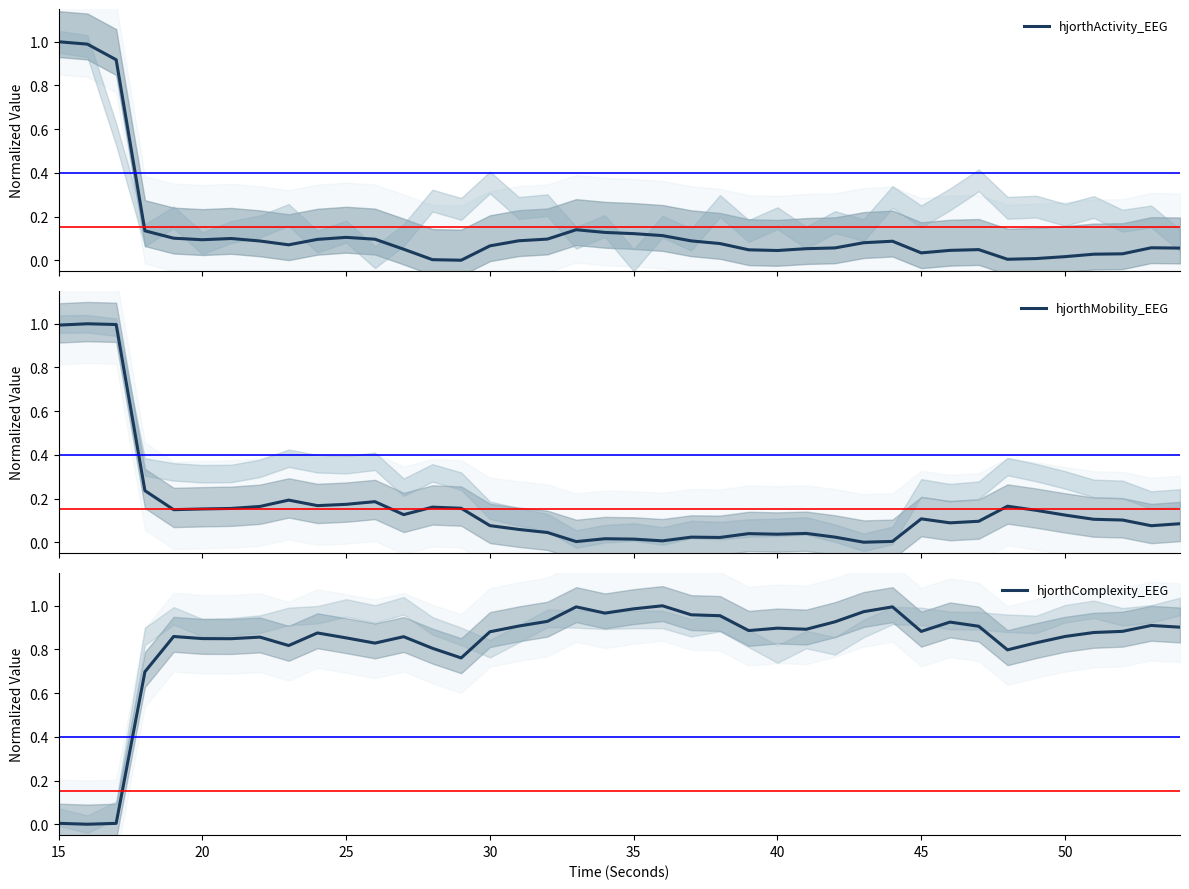

The value of hjorthComplexity_EEG at 25 is 1.4. True or false?

False